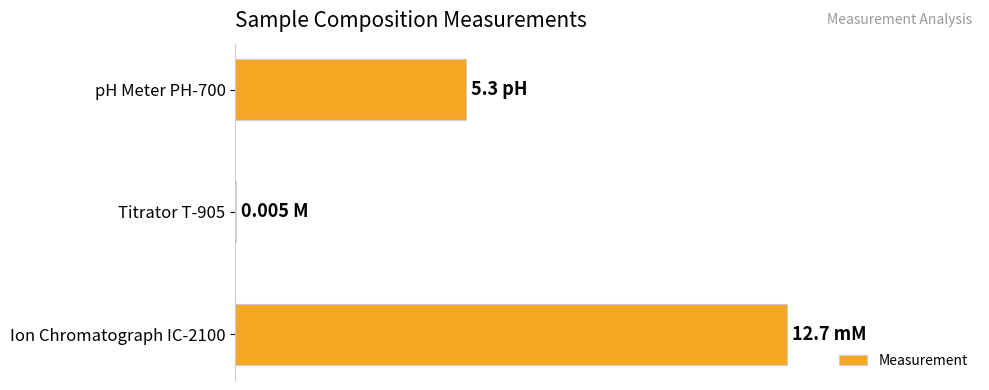

How many data points does each series have?

3